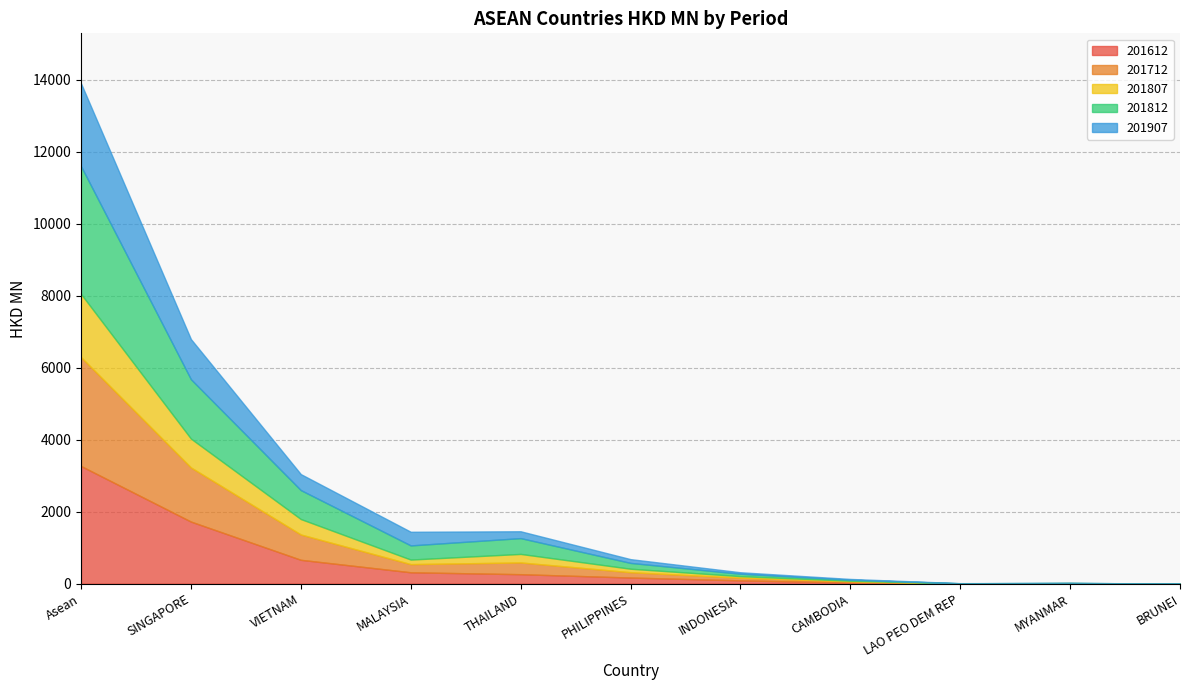

What value does the 201907 series have at MYANMAR?

1.4